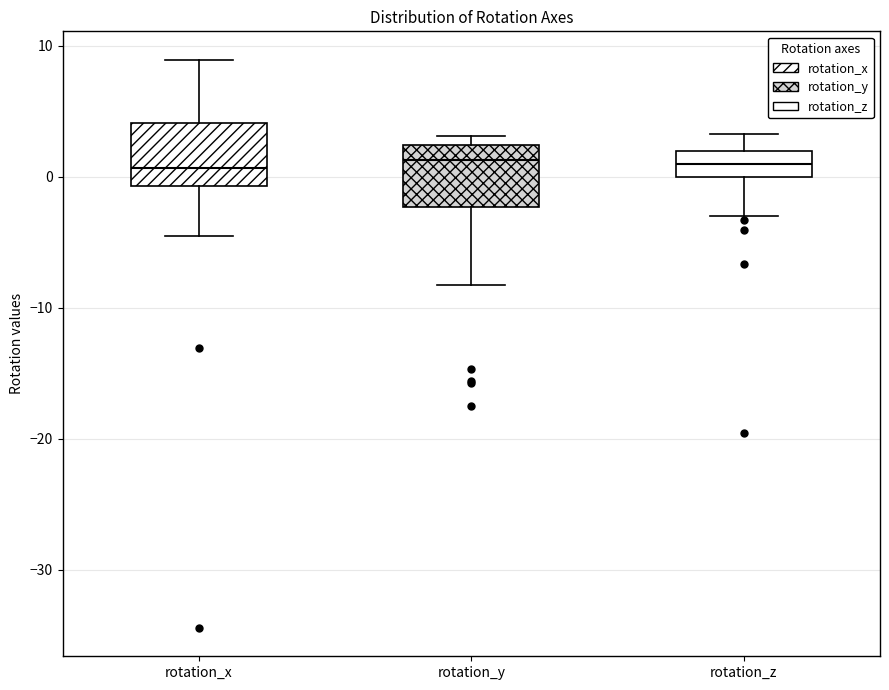

Where does the median line of the box for rotation_x sit on the y-axis? The values are not printed on the chart, so give them approximately, as read against the axis.

1